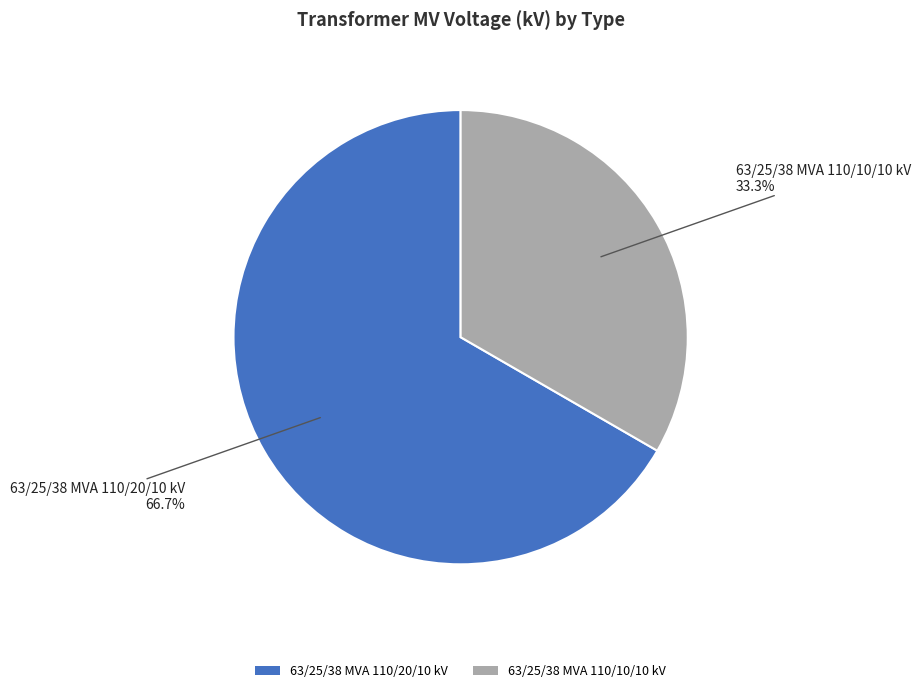

To the nearest percent, what is the difference between the largest and smallest slice percentages?

33%